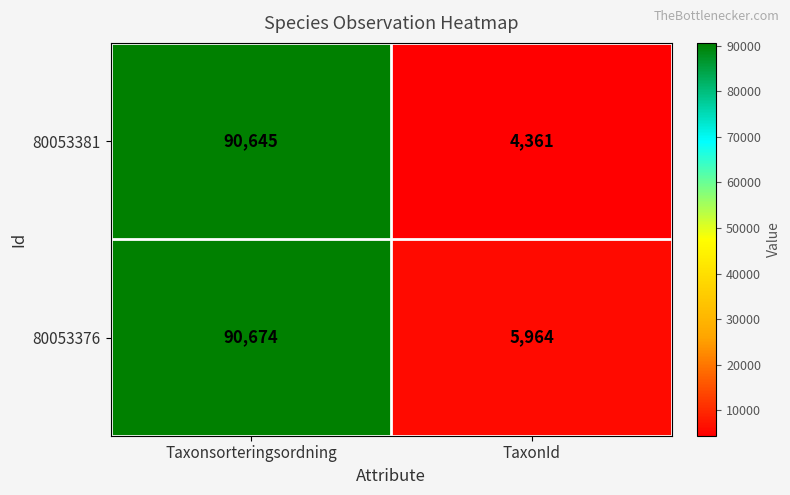

At which category does the chart reach its peak across all series?

Taxonsorteringsordning